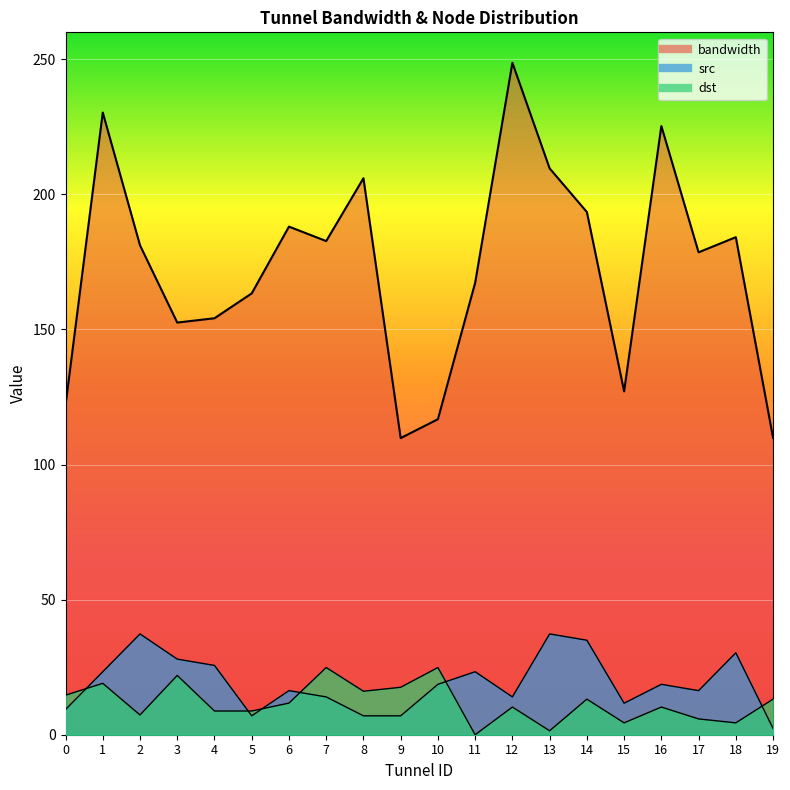

In dst, how many points are lower than both neighbors (excluding endpoints)?

6